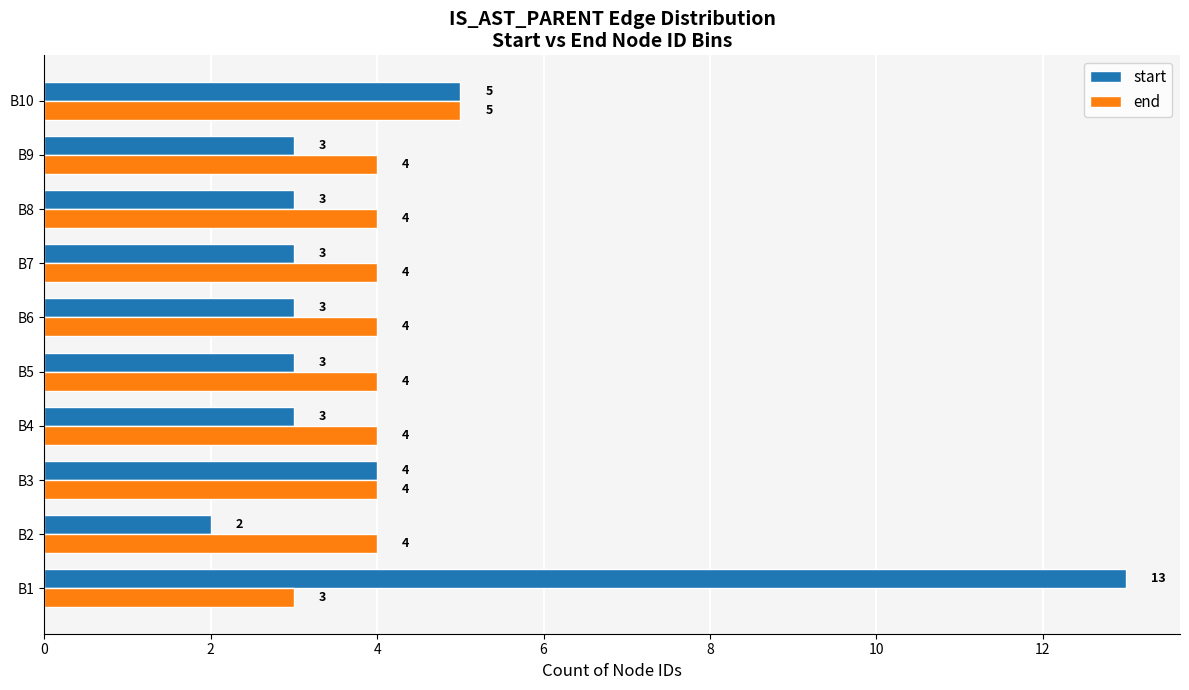

Which category has the lowest value in the start series?

B2